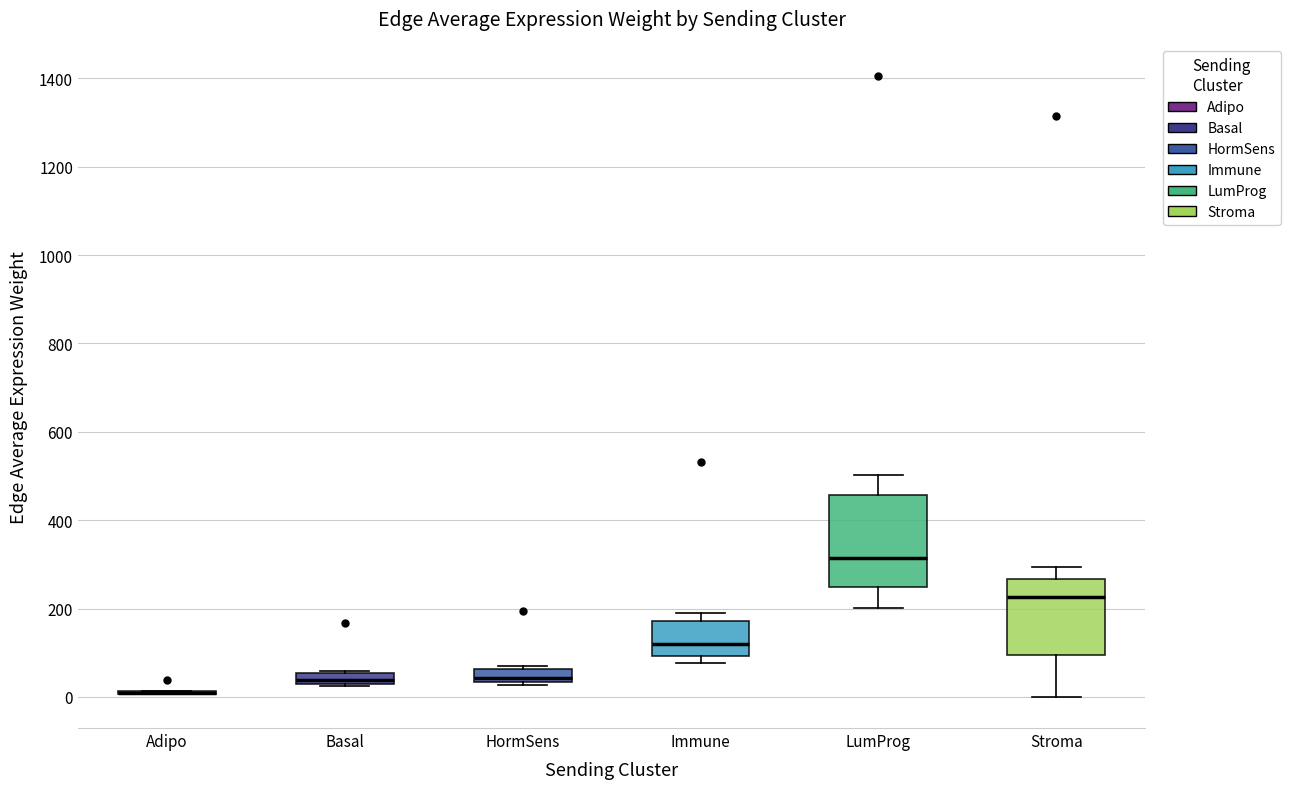

Which box is the tallest, from its lower edge to its upper edge?

LumProg